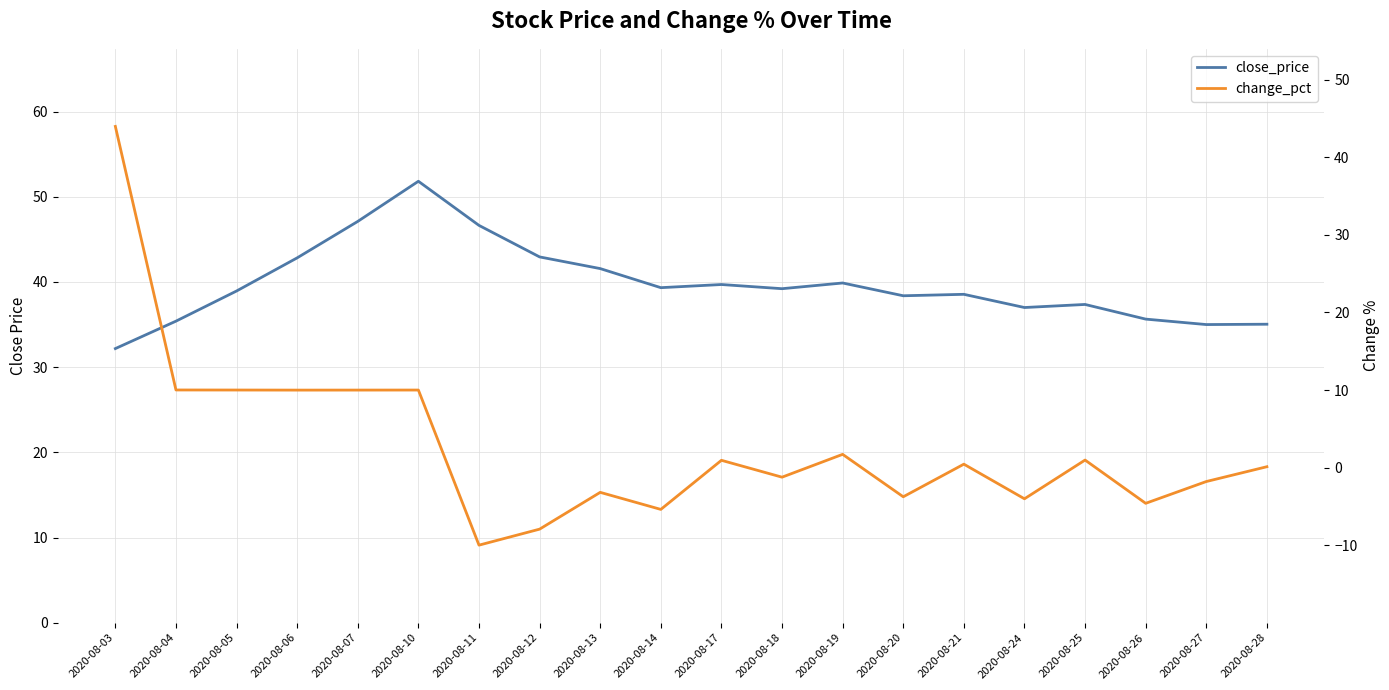

Reading left to right, transcribe all the data shown in this chart.

close_price: 32.2	35.4	38.9	42.8	47.1	51.8	46.6	42.9	41.6	39.3	39.7	39.2	39.9	38.4	38.5	37.0	37.4	35.6	35.0	35.0
change_pct: 44.0	10.0	10.0	10.0	10.0	10.0	-10.0	-7.9	-3.2	-5.4	0.9	-1.2	1.7	-3.8	0.4	-4.0	1.0	-4.6	-1.8	0.1